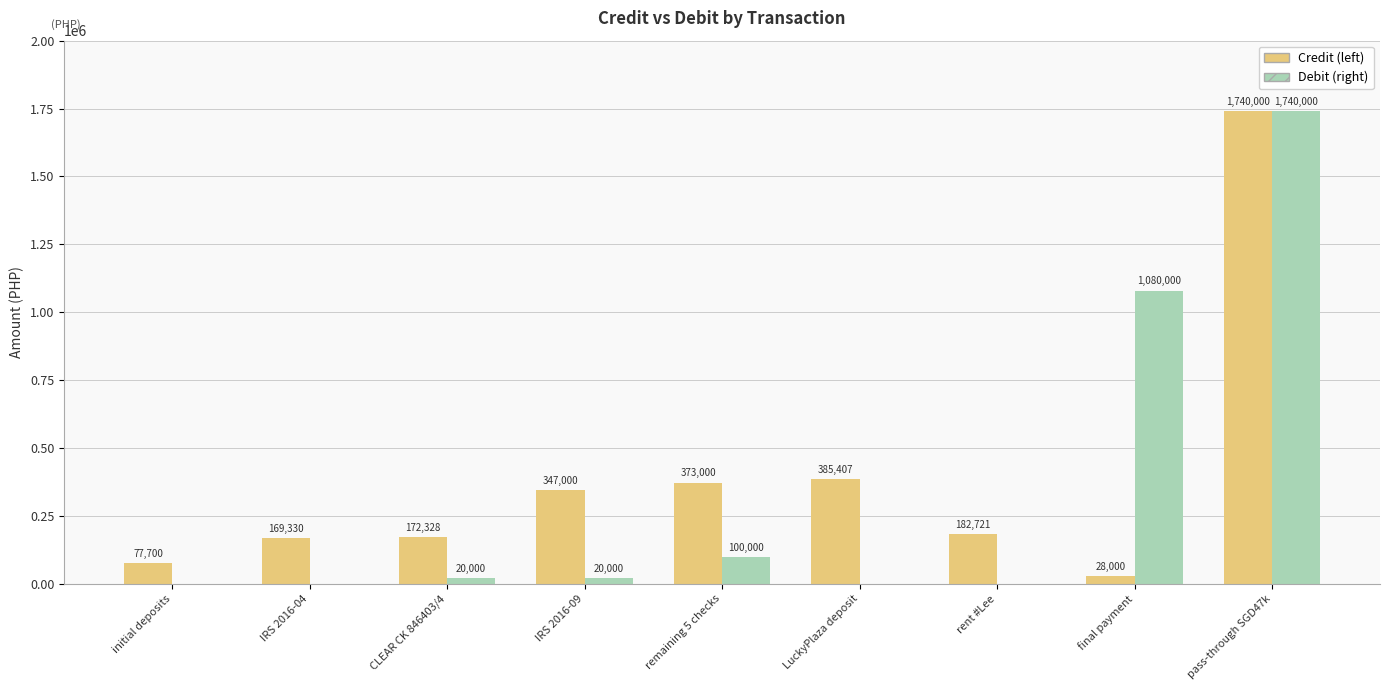

Between initial deposits and remaining 5 checks, which series saw the biggest shift?

Credit (left)